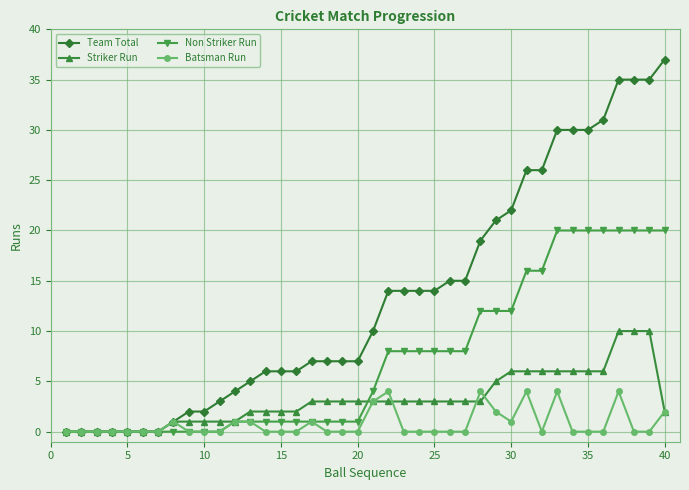

Which series has the largest total across all categories?

Team Total